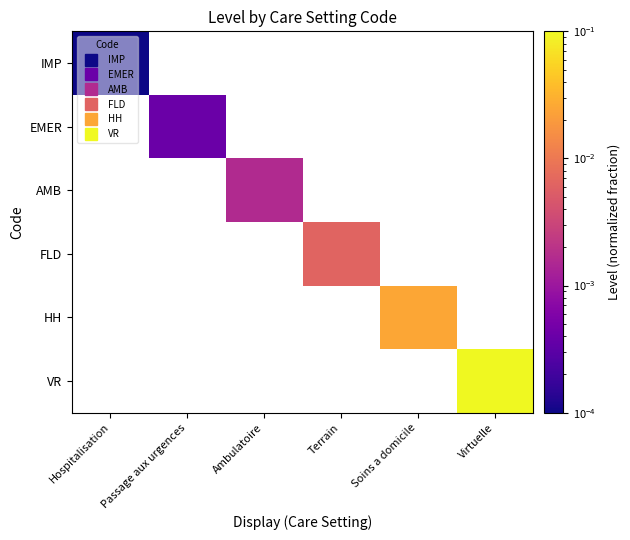

At which label does IMP reach its peak?

Hospitalisation